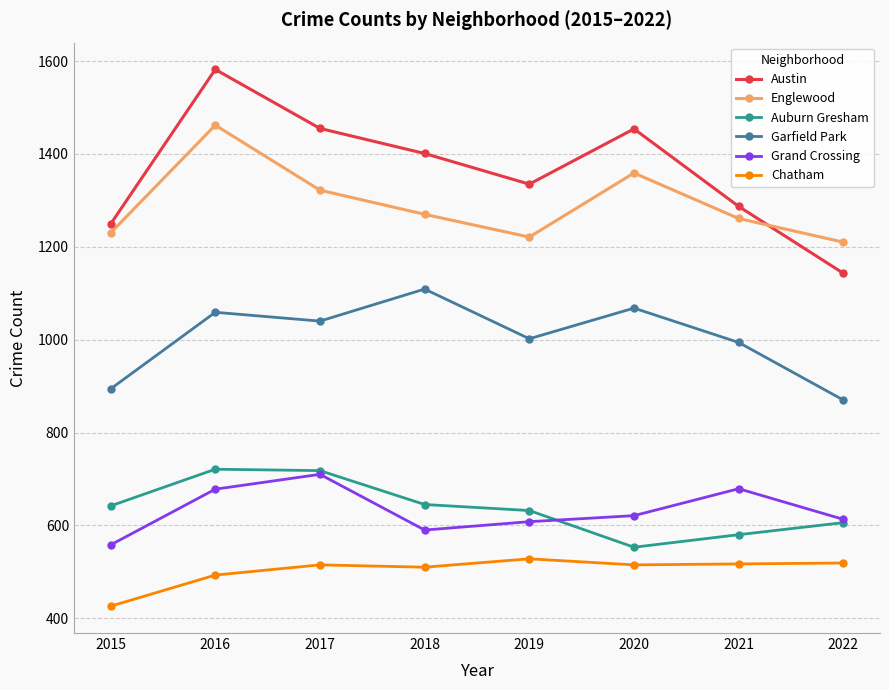

What is the value of the Englewood point at the 4th from the left?

1270